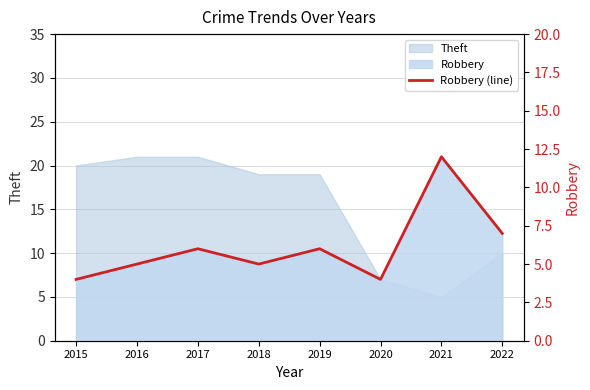

At which category does the chart reach its peak across all series?

2021